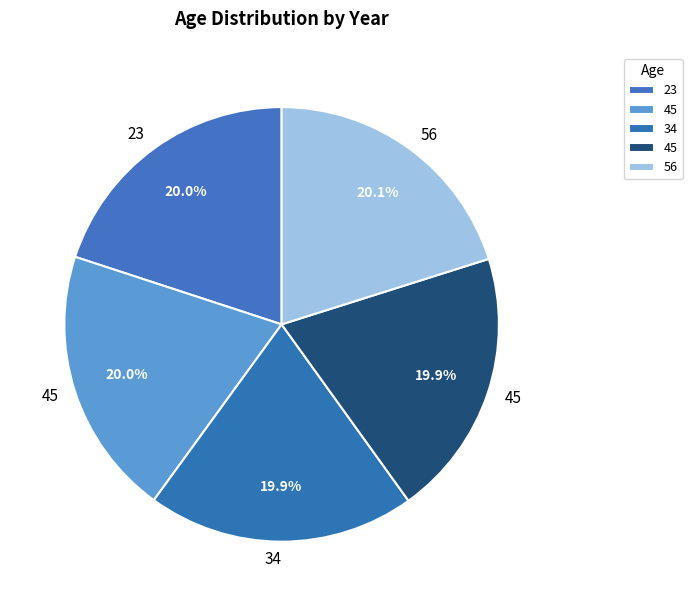

How many segments does this pie chart have?

5